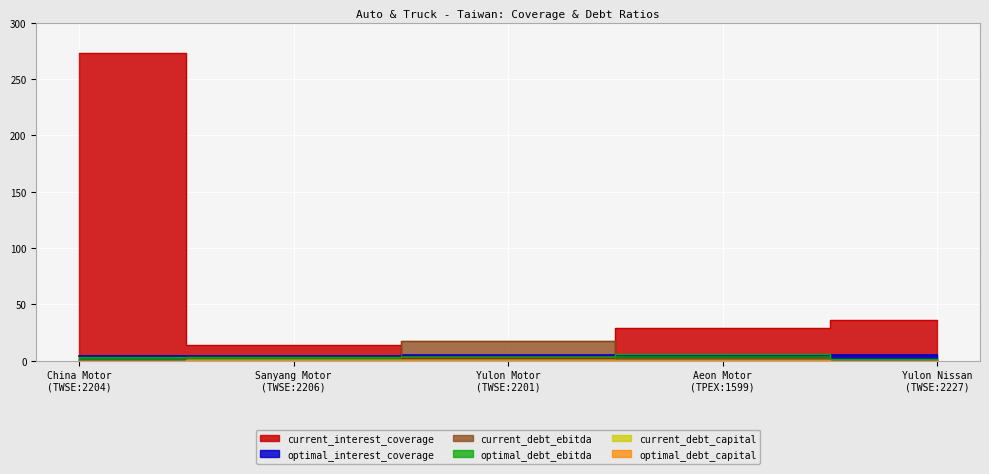

In current_debt_capital, how many points are higher than both neighbors (excluding endpoints)?

1